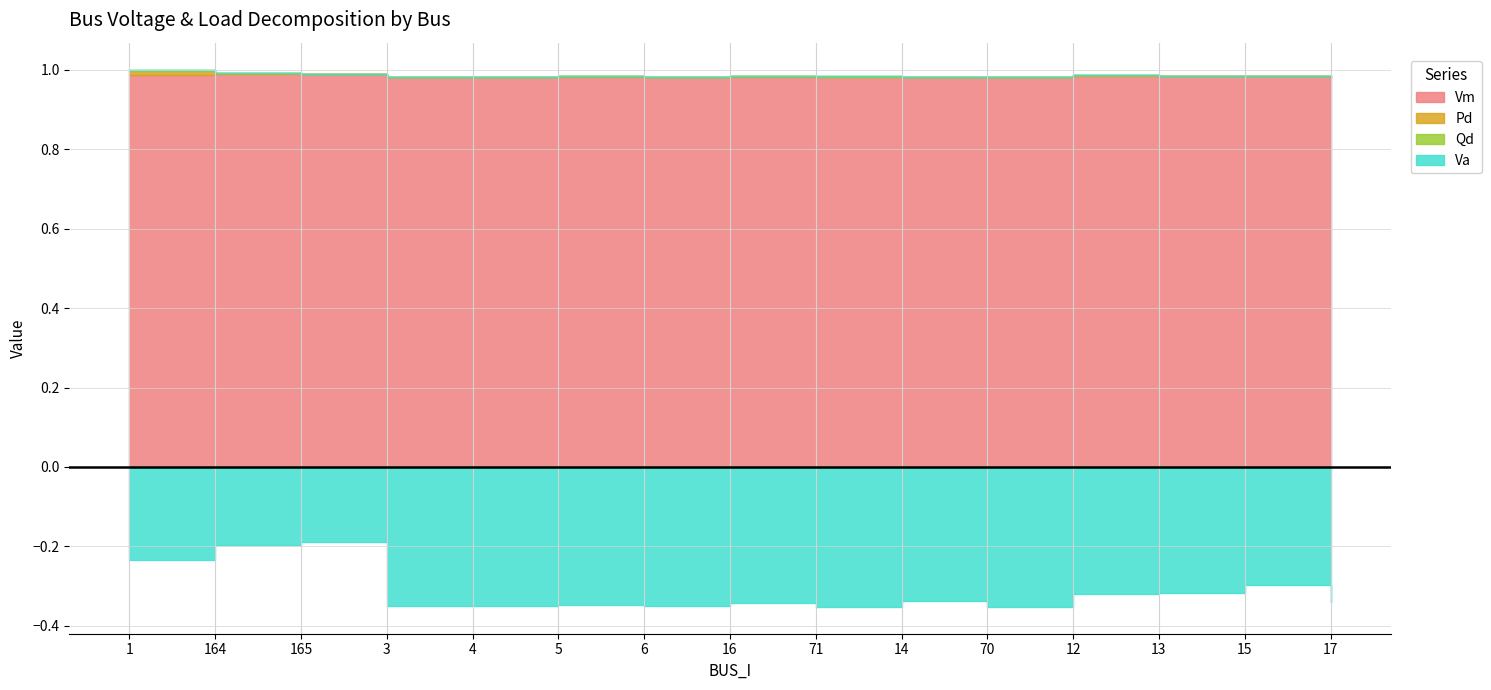

Between 13 and 3, which is larger?

13